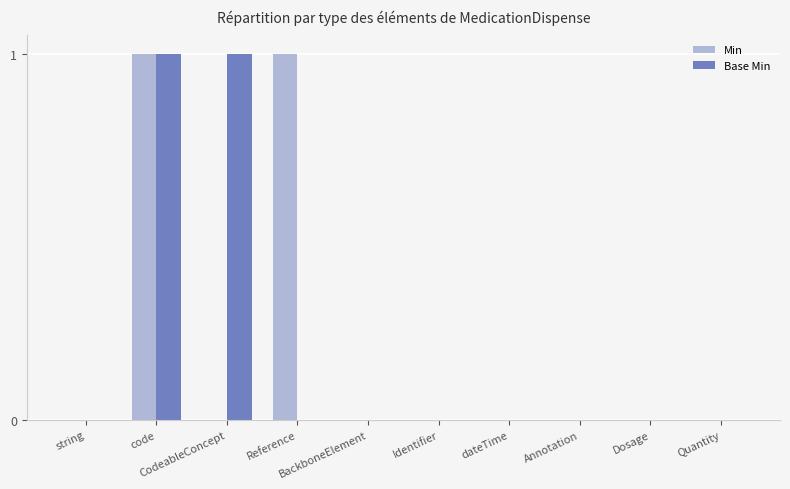

Between Reference and Identifier, which series saw the biggest shift?

Min